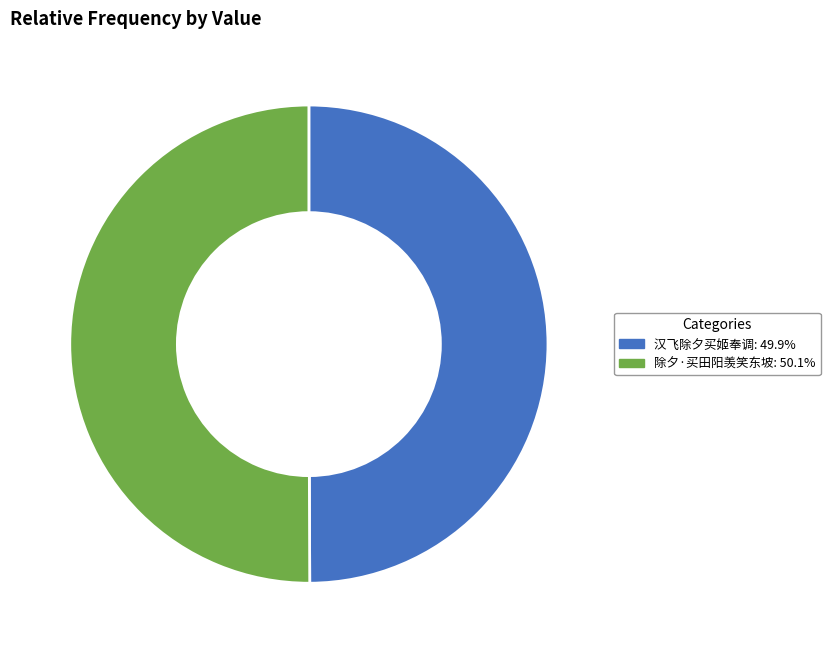

Is the sum of 汉飞除夕买姬奉调: 49.9% and 除夕·买田阳羡笑东坡: 50.1% greater than half?

Yes